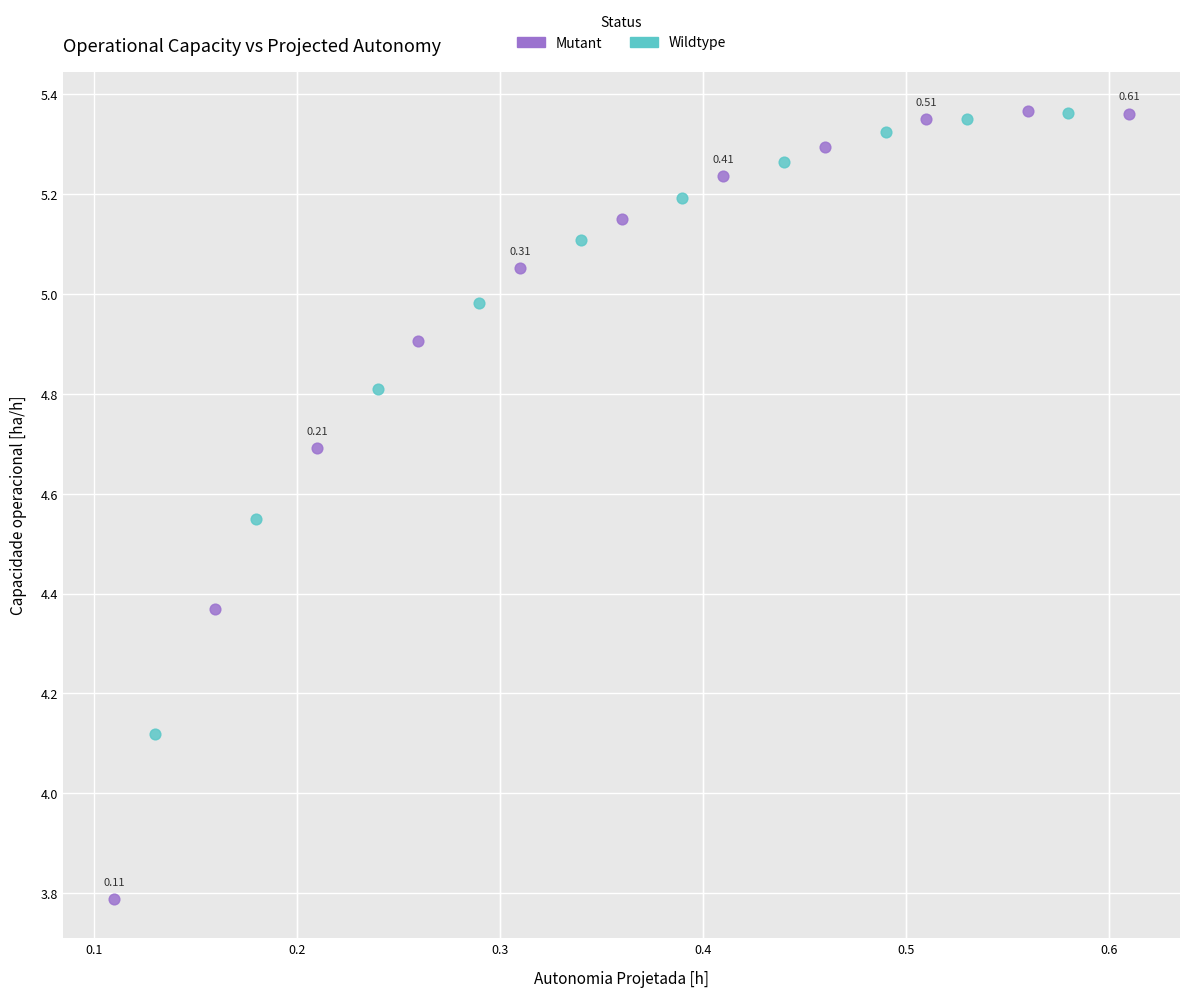

Which series has the largest Y range (max minus min)?

Mutant